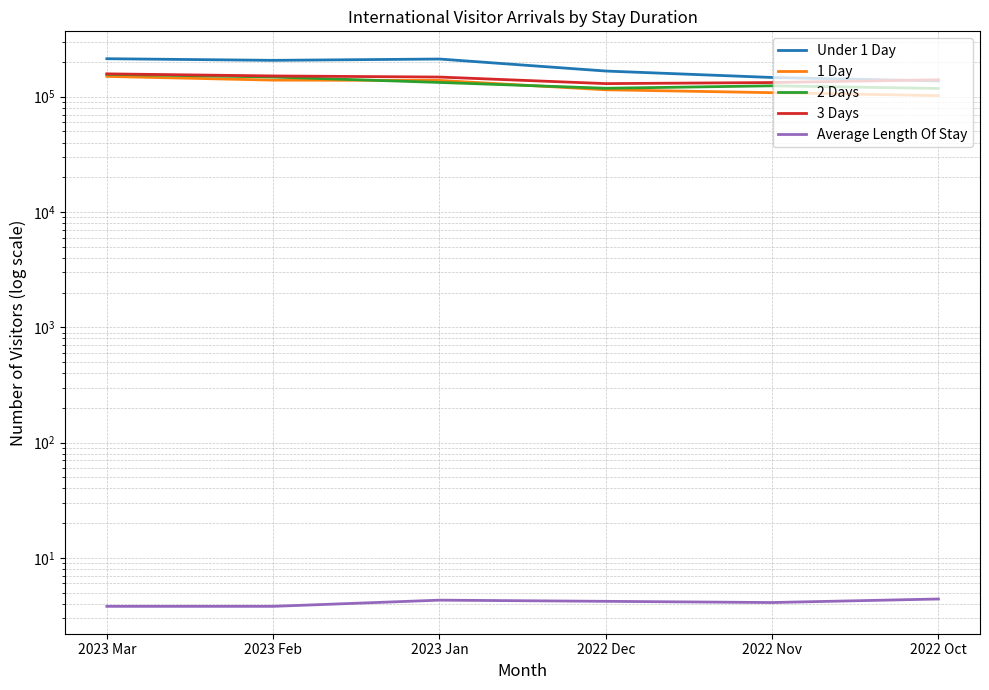

Which series has the largest range (max minus min)?

Under 1 Day